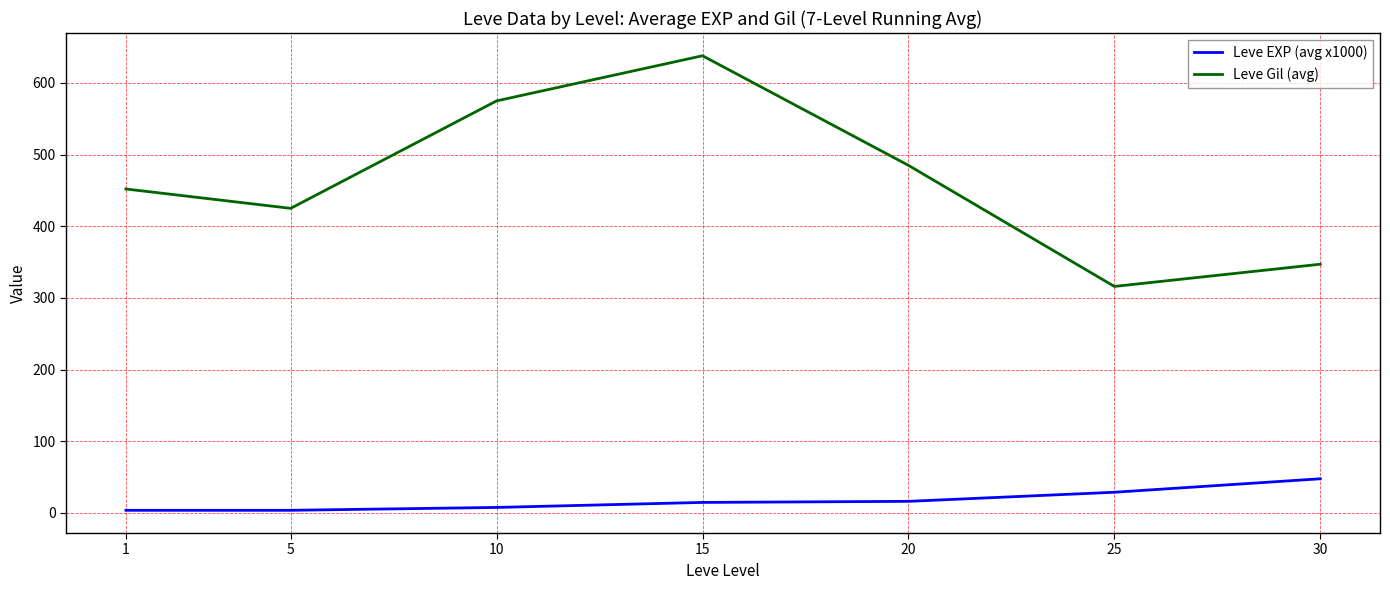

Which series has the largest total across all categories?

Leve Gil (avg)